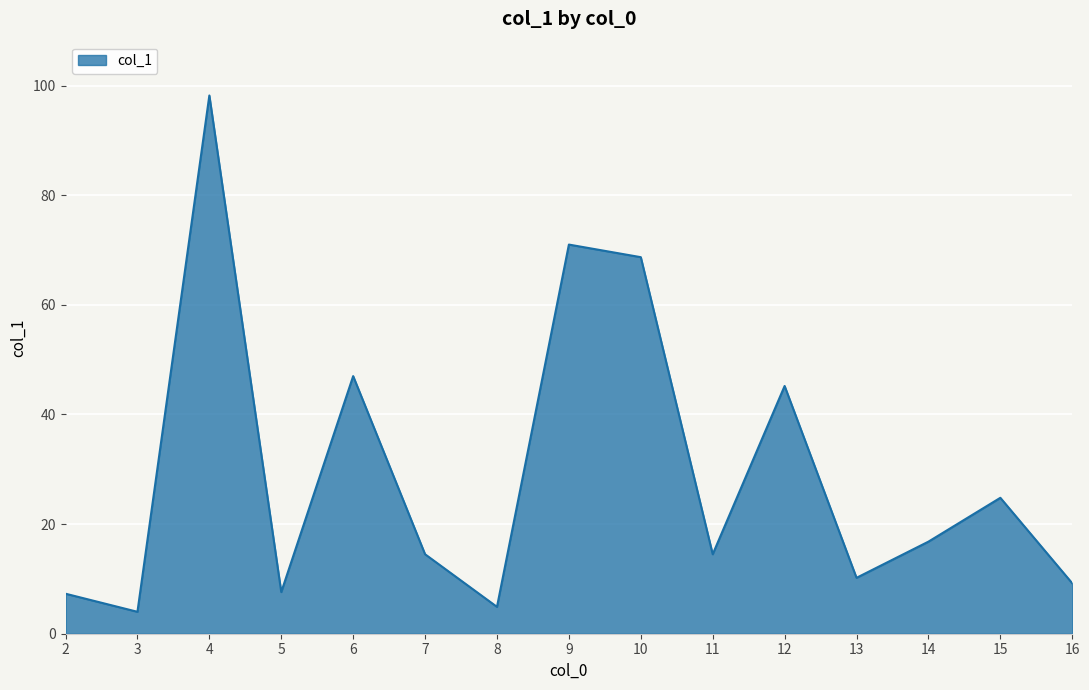

What is the change in value from 9 to 13?

-60.8